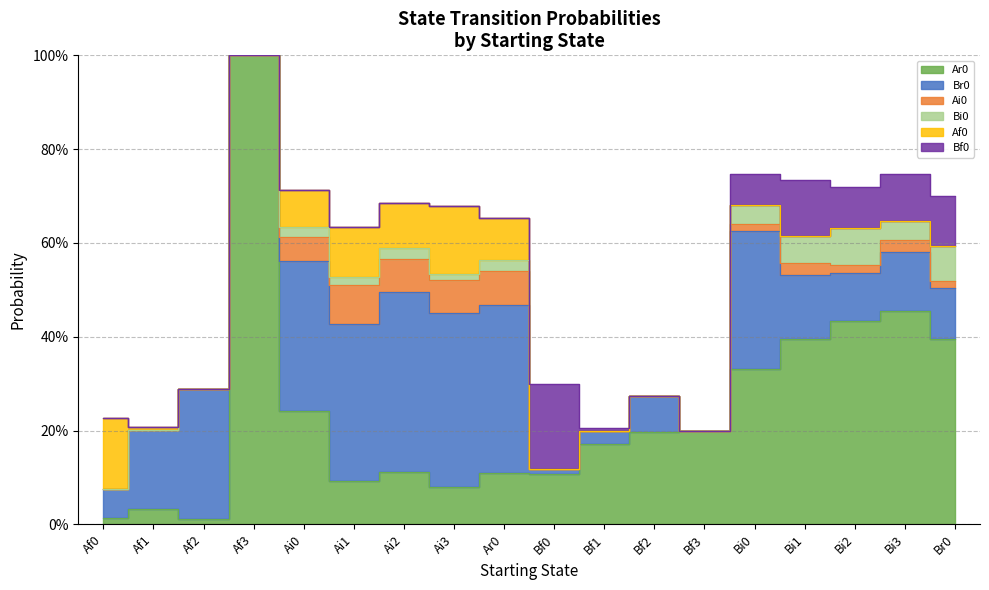

True or false: Br0 has a value of 0.0 at Af0.

False